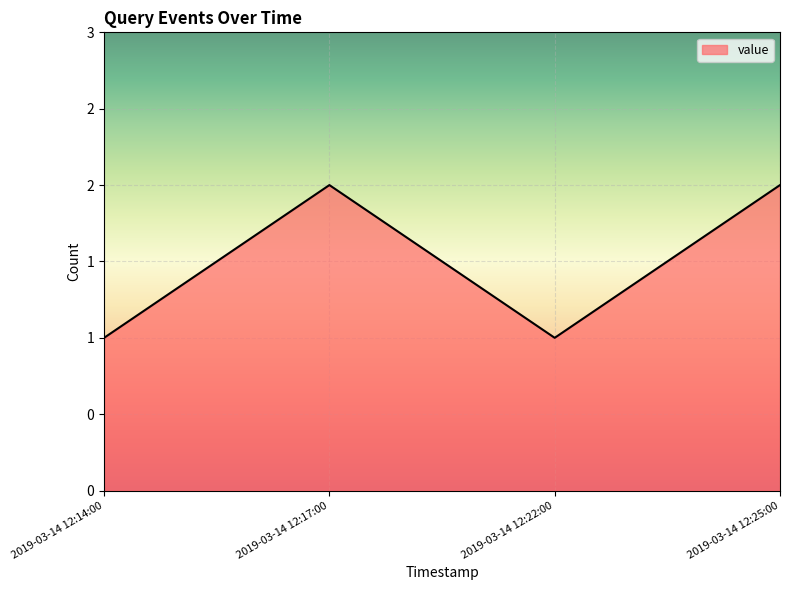

Does the chart have visible grid lines?

Yes